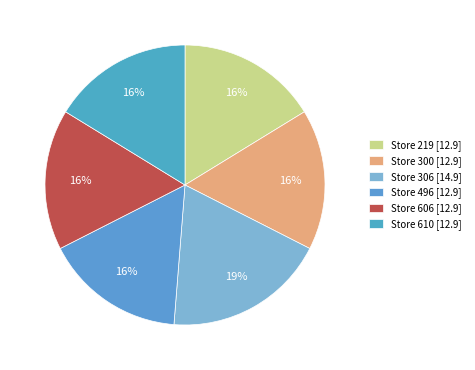

How many slices are in this pie chart?

6